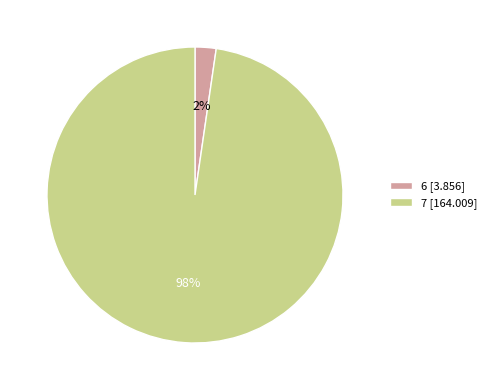

Which has a higher value, 7 or 6?

7